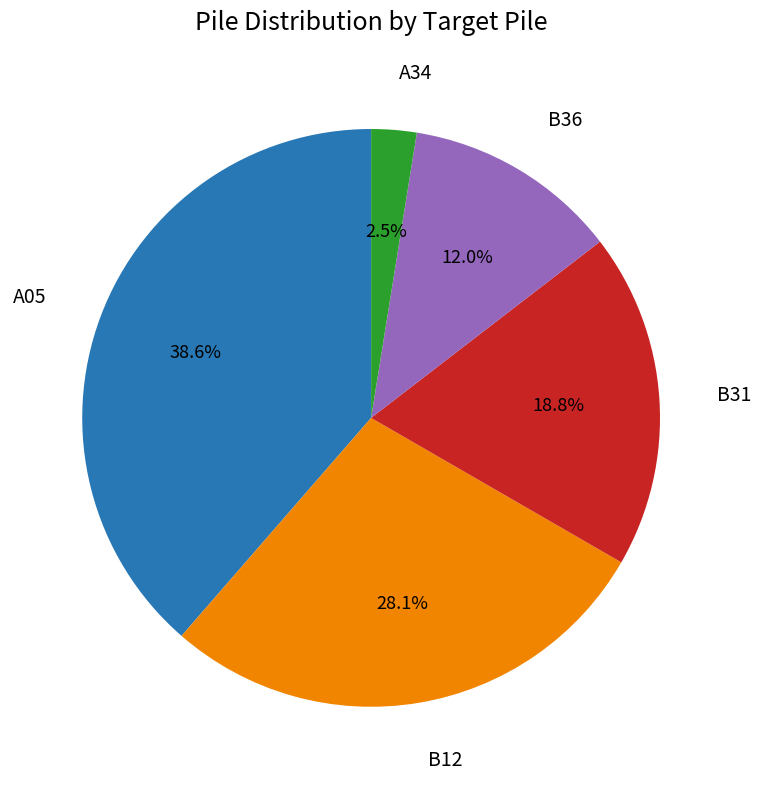

Does any single category account for the majority?

No